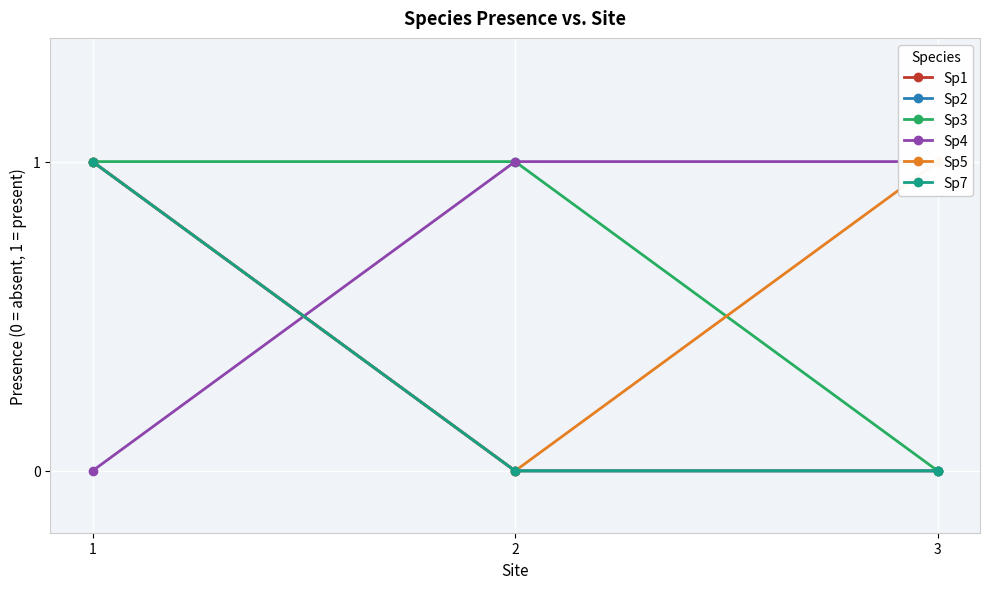

What is the difference between the maximum and minimum values in the Sp3 series?

1